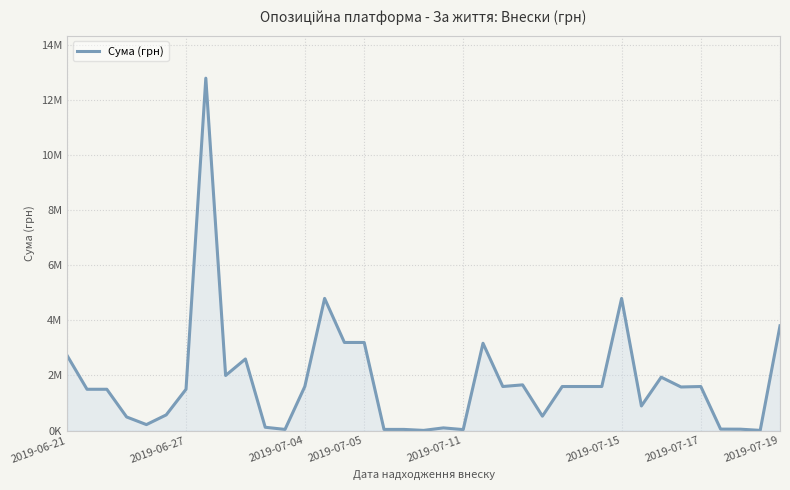

Does the chart have visible grid lines?

Yes